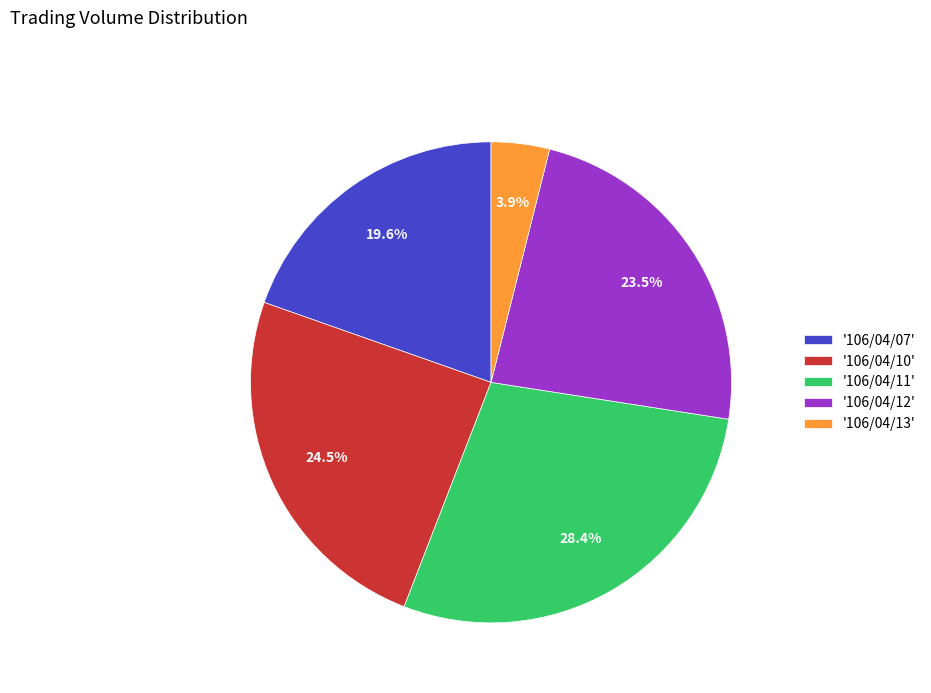

How much of the chart is everything except '106/04/10'?

75.5%